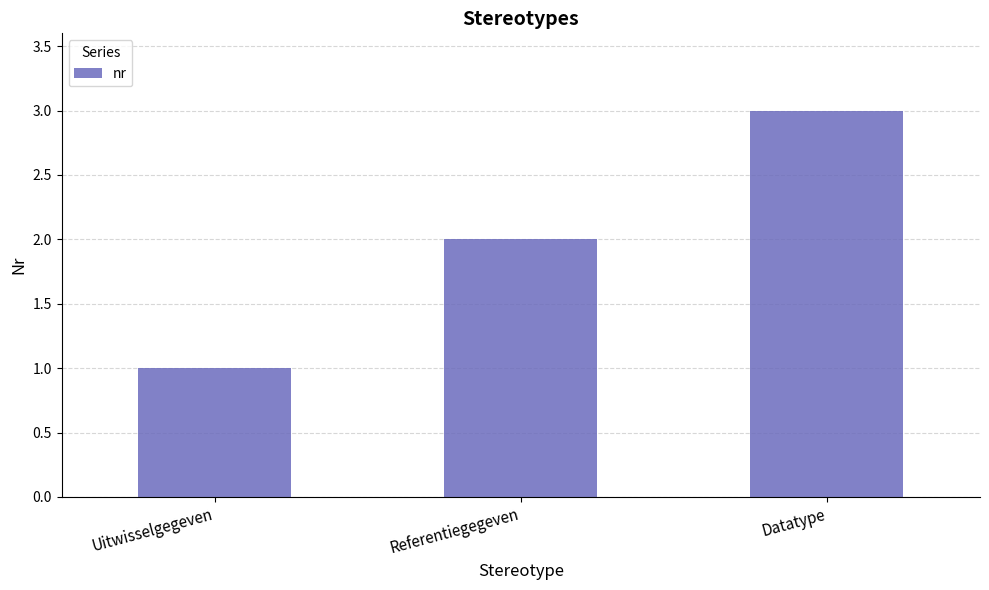

Which has a higher value, Uitwisselgegeven or Referentiegegeven?

Referentiegegeven